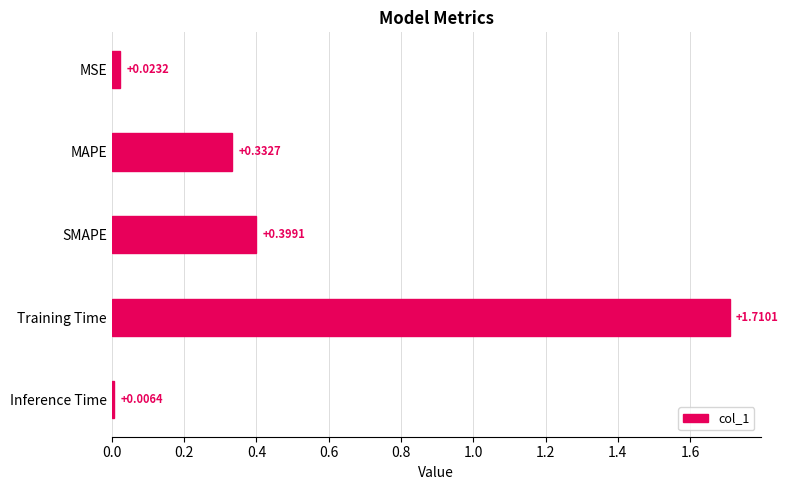

What is the difference between the second highest and minimum values?

0.4